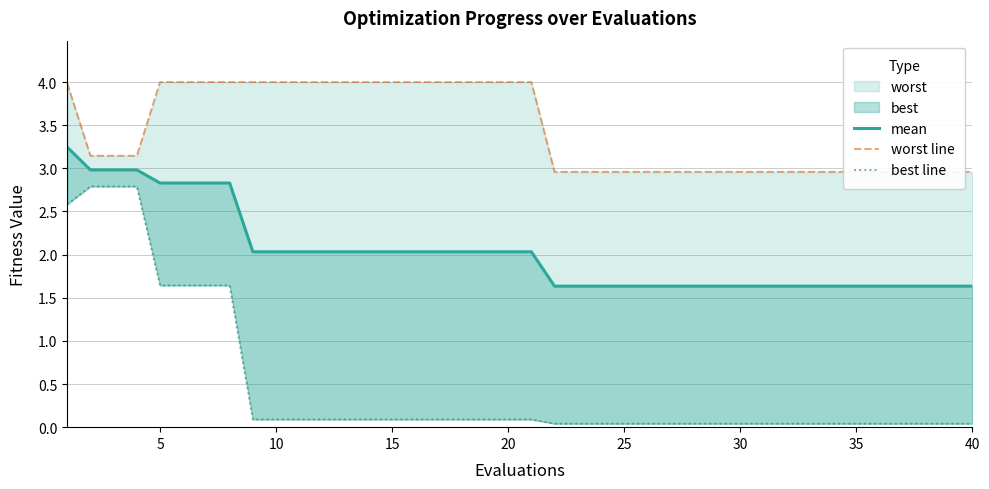

Which series has the widest spread of values?

best line